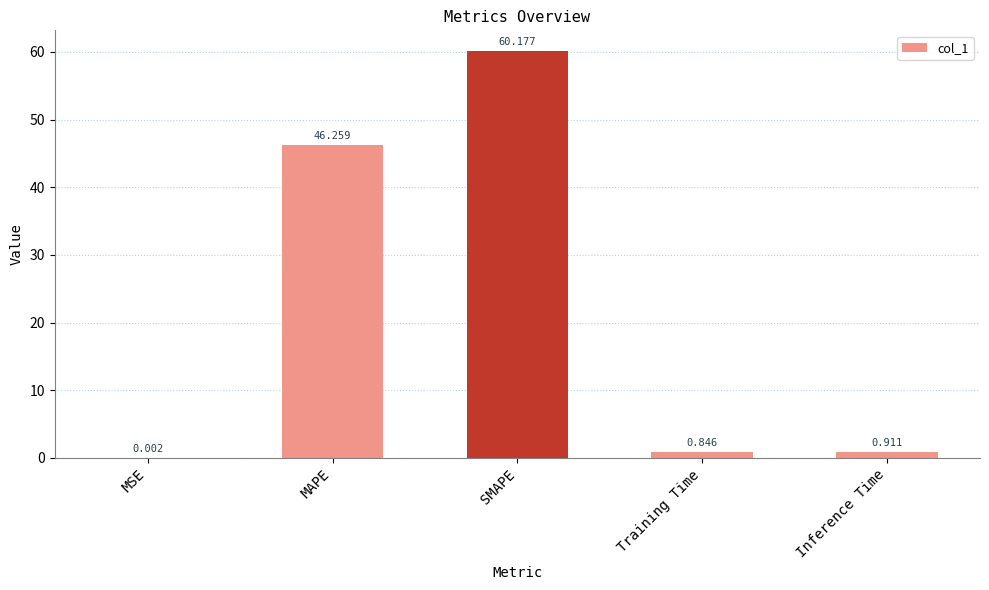

Are the bars horizontal?

No